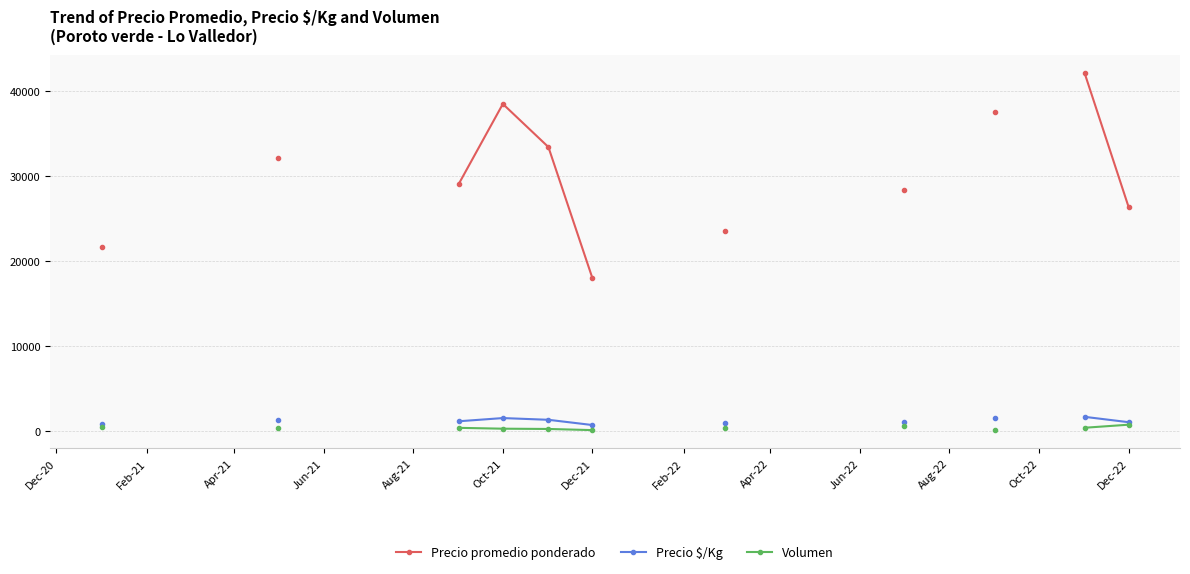

What is the smallest value displayed?

90.0